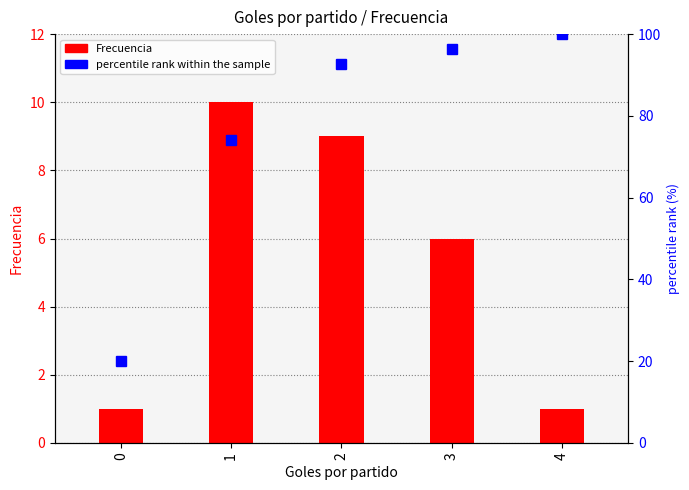

Rank the series by their average value, from lowest to highest.

Frecuencia, percentile rank within the sample